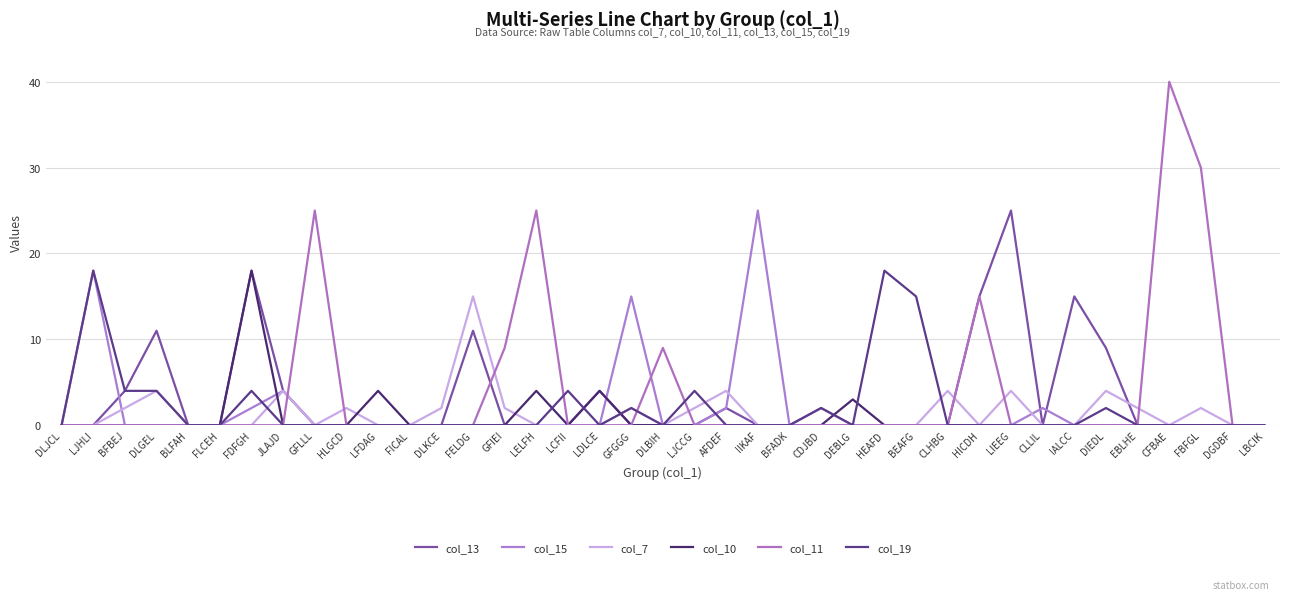

Reading left to right, list all the values displayed in this chart.

col_13: 0	0	4	11	0	0	18	4	0	0	0	0	0	11	0	0	0	4	0	0	0	2	0	0	0	0	0	0	0	15	25	0	15	9	0	0	0	0	0
col_15: 0	18	0	0	0	0	2	4	0	0	0	0	0	0	0	0	0	0	15	0	0	2	25	0	2	0	0	0	0	0	0	2	0	0	0	0	0	0	0
col_7: 0	0	2	4	0	0	0	4	0	2	0	0	2	15	2	0	0	0	2	0	2	4	0	0	0	0	0	0	4	0	4	0	0	4	2	0	2	0	0
col_10: 0	0	0	0	0	0	18	0	0	0	4	0	0	0	0	4	0	4	0	0	0	0	0	0	0	3	0	0	0	0	0	0	0	0	0	0	0	0	0
col_11: 0	0	0	0	0	0	0	0	25	0	0	0	0	0	9	25	0	0	0	9	0	0	0	0	0	0	0	0	0	15	0	0	0	0	0	40	30	0	0
col_19: 0	18	4	4	0	0	4	0	0	0	0	0	0	0	0	0	4	0	2	0	4	0	0	0	2	0	18	15	0	0	0	0	0	2	0	0	0	0	0